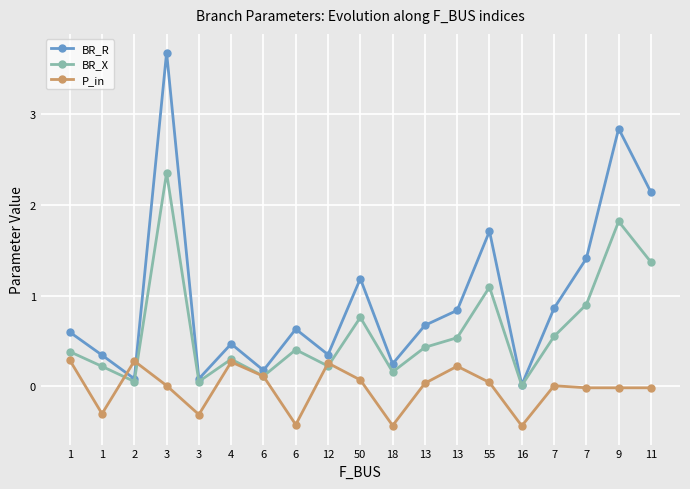

How many lines are shown in the chart?

3